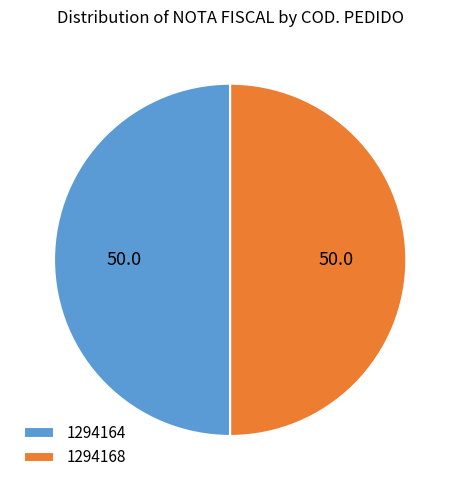

Approximately how many times larger is the value at 1294164 compared to 1294168?

1.0